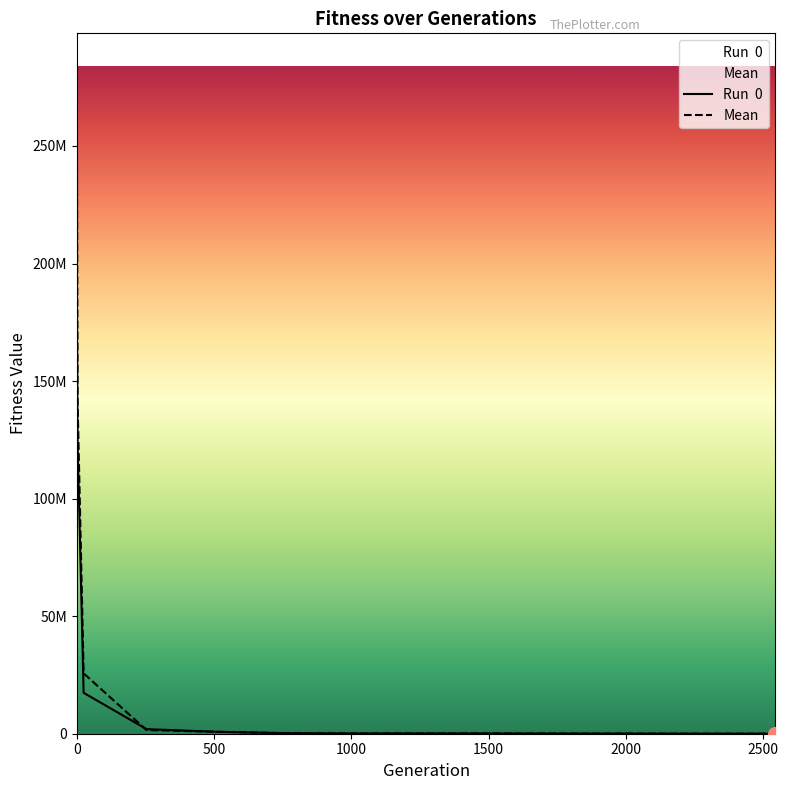

True or false: Run  0 has a value of 95850.3 at 1018.

True